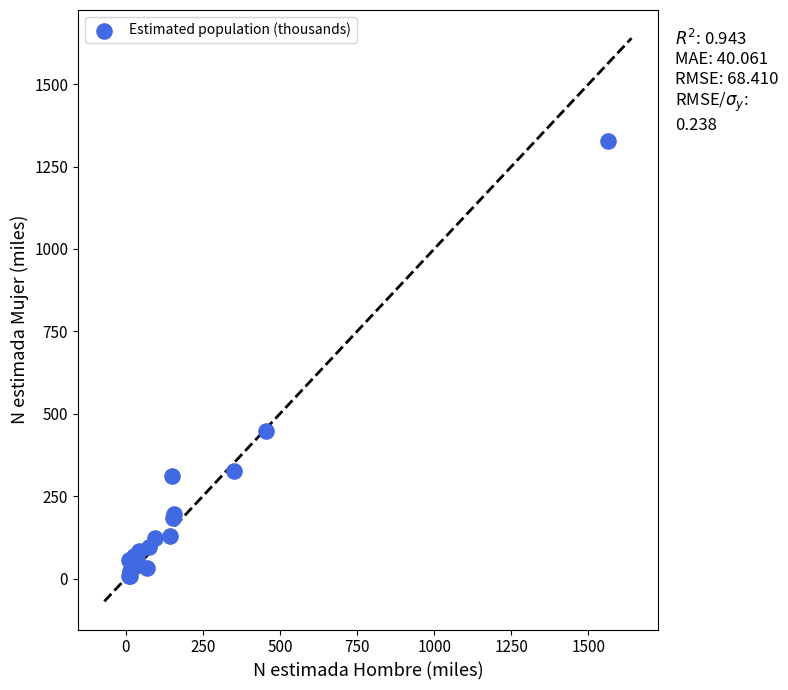

What Y value in the scatter plot is closest to 667?

447.3